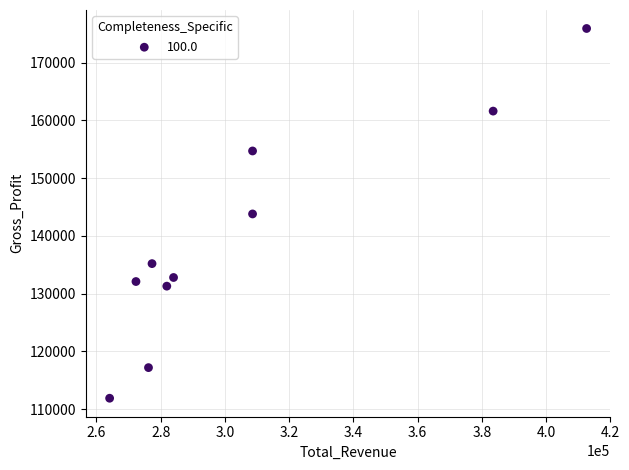

What is the range of Y values (max minus min)?

64000